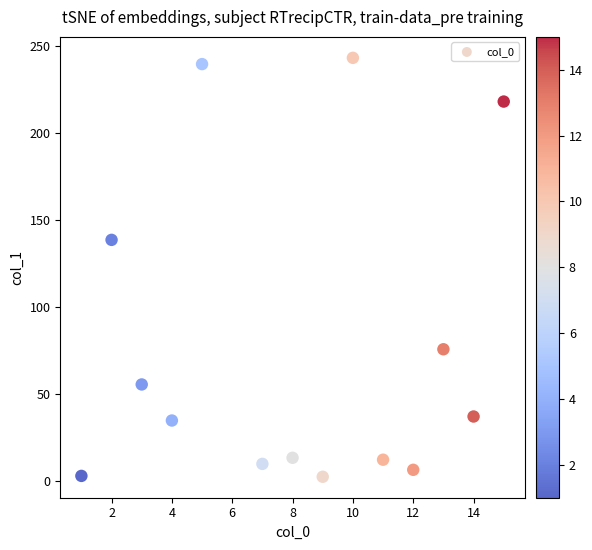

What Y value in the scatter plot is closest to 122?

138.5